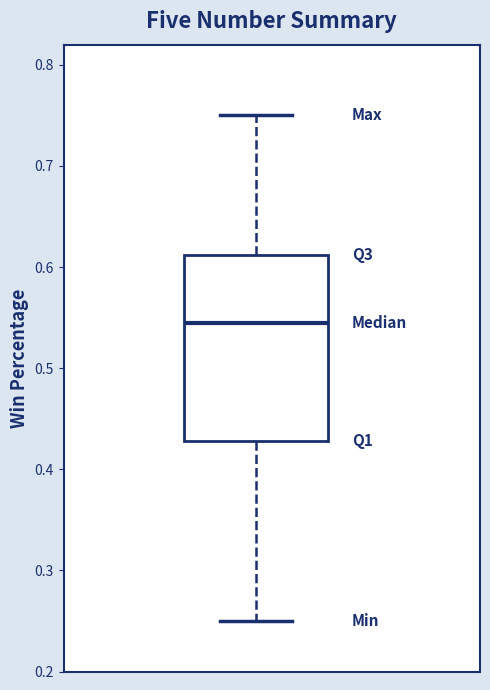

Transcribe this box plot: give where the median line is, the range the box spans, and where the two whiskers end, as read against the y-axis. The values are not printed on the chart, so give them approximately, as read against the axis.

median 0.55, box 0.43 to 0.61, whiskers 0.25 to 0.75